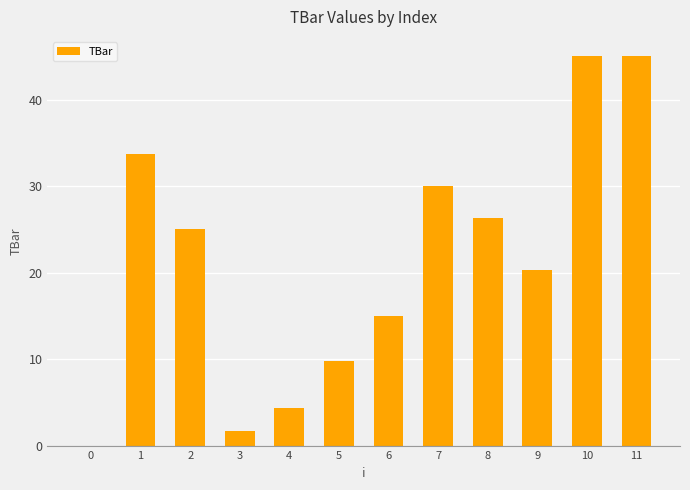

Is it true that the value at 3 is 1.7?

True